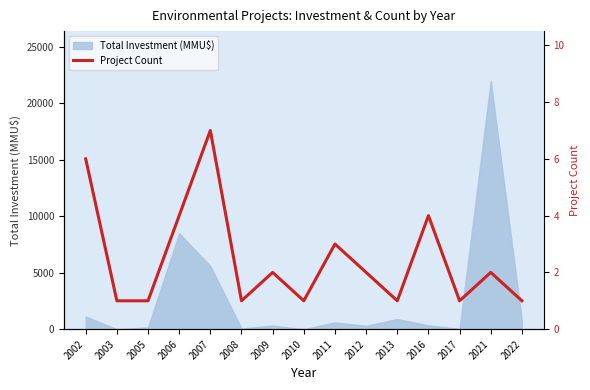

How many lines are shown in the chart?

1